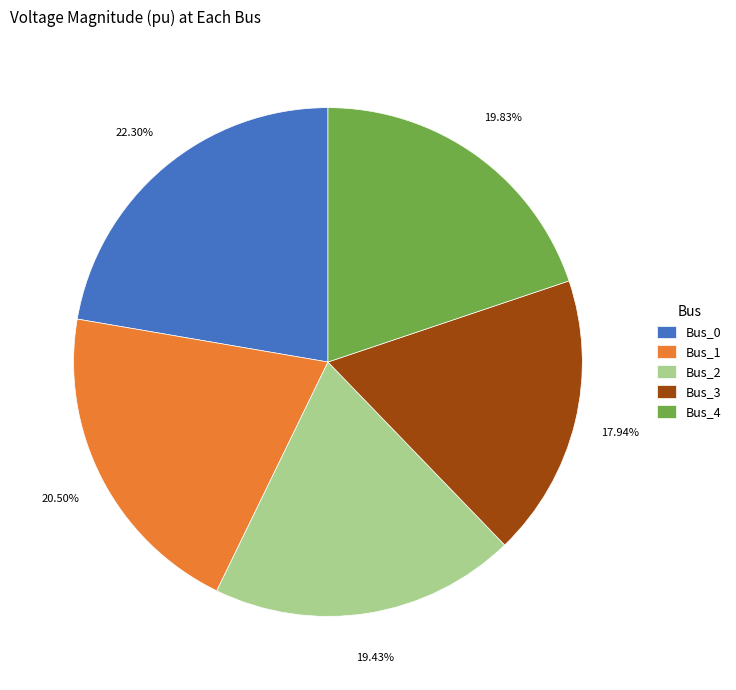

Combined, do Bus_2 and Bus_3 account for over 50%?

No